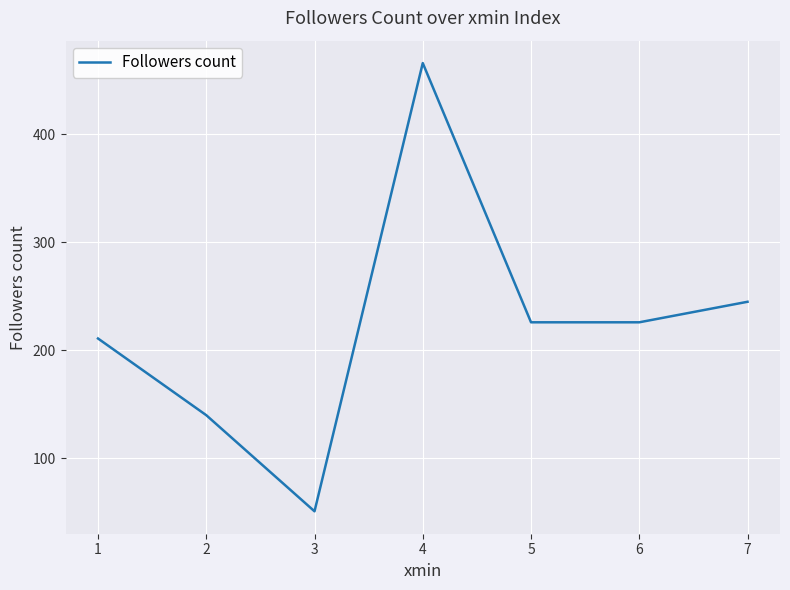

The value at 2 is 200. True or false?

False